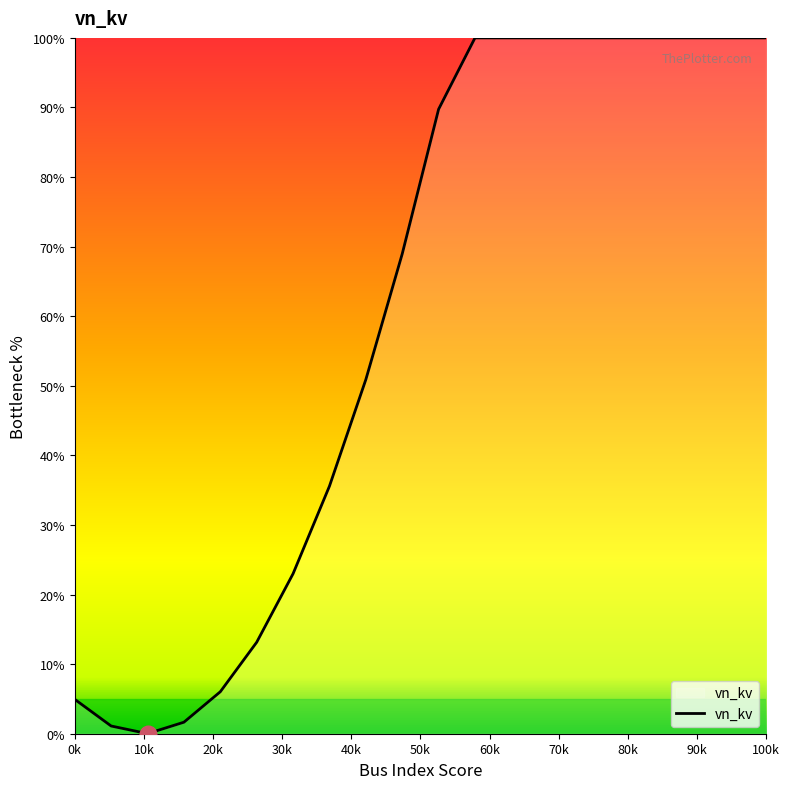

What is the maximum value shown in the chart?

100.0